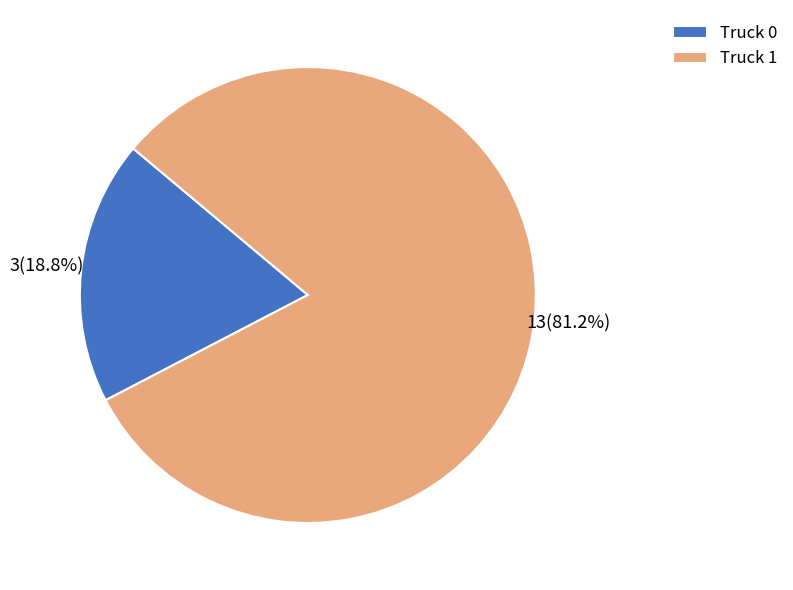

Which slice is the largest?

Truck 1